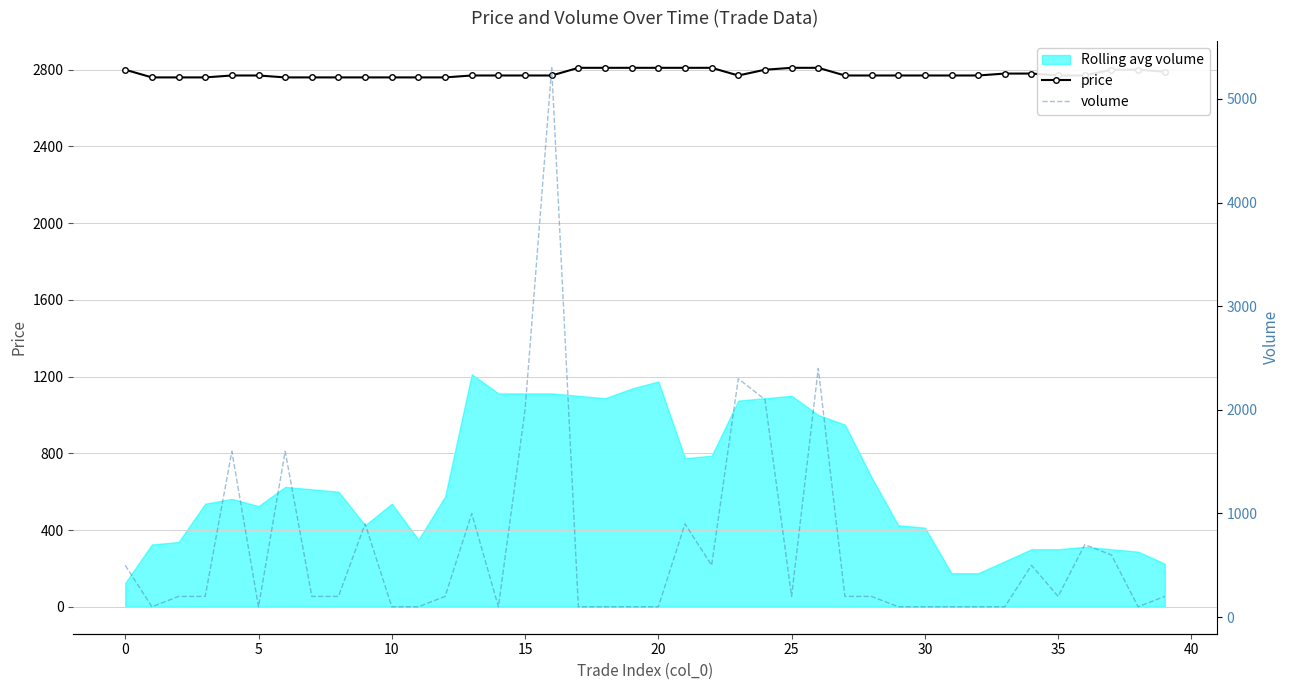

How many values in the price series are below 2770?

10